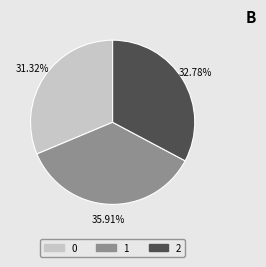

Is there any slice that represents more than half of the pie?

No